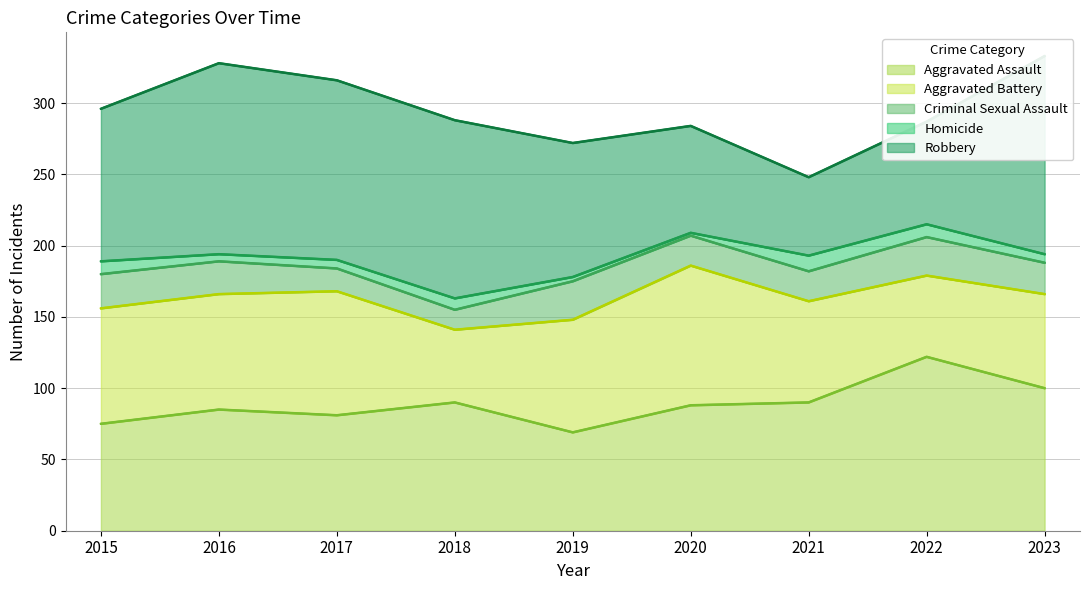

How many data points in Aggravated Battery are less than 79?

4